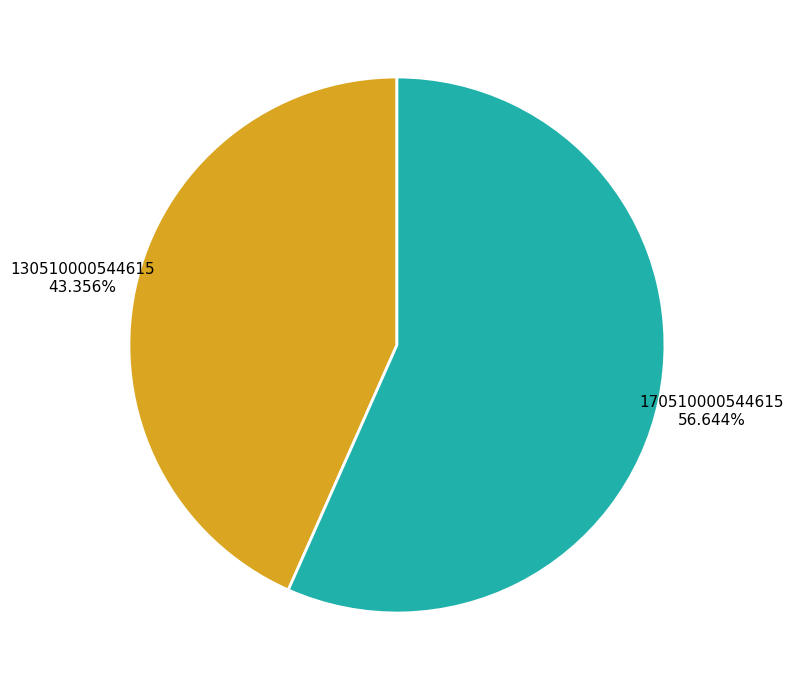

Which slice represents more than half of the pie?

170510000544615